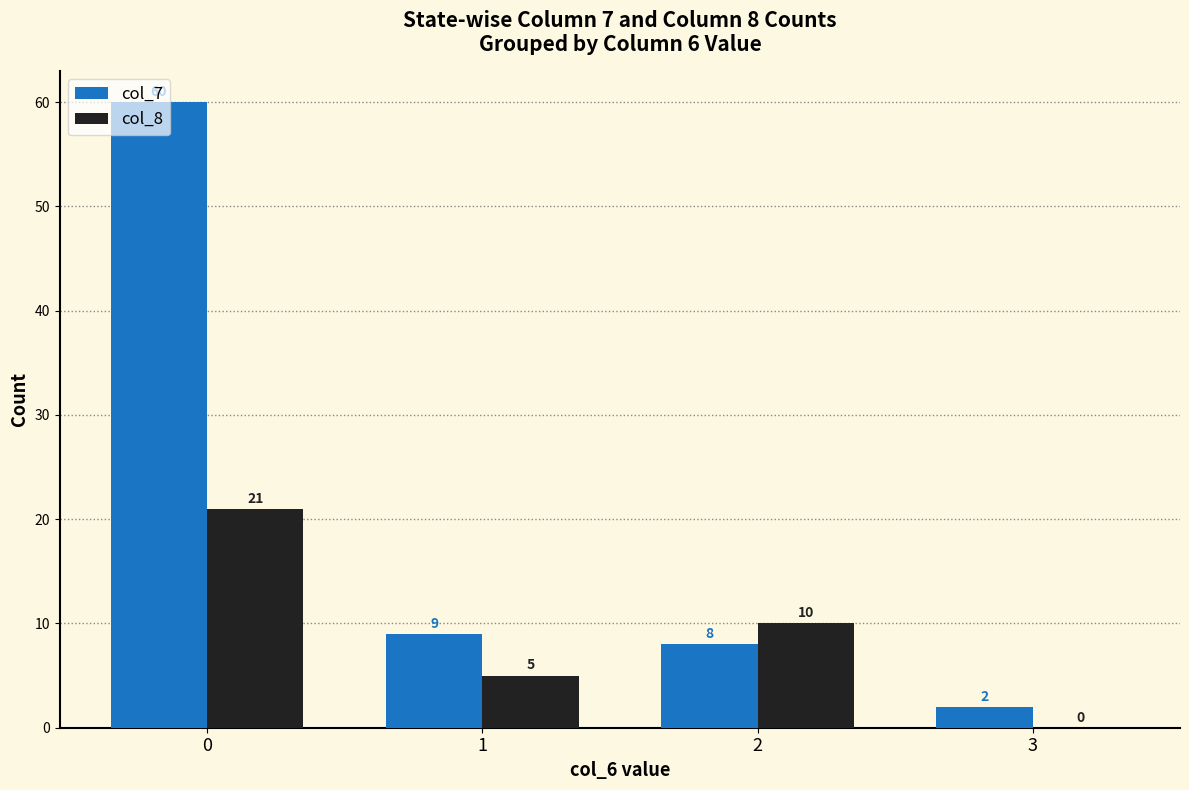

The col_8 series shows 9 at 3. True or false?

False